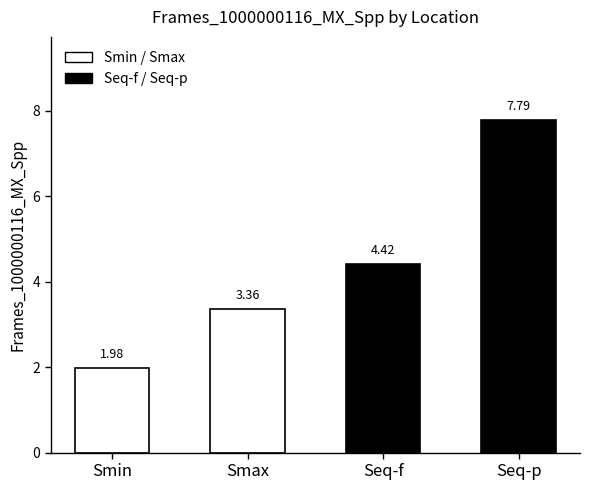

What is the change in value from Smax to Seq-f?

+1.1